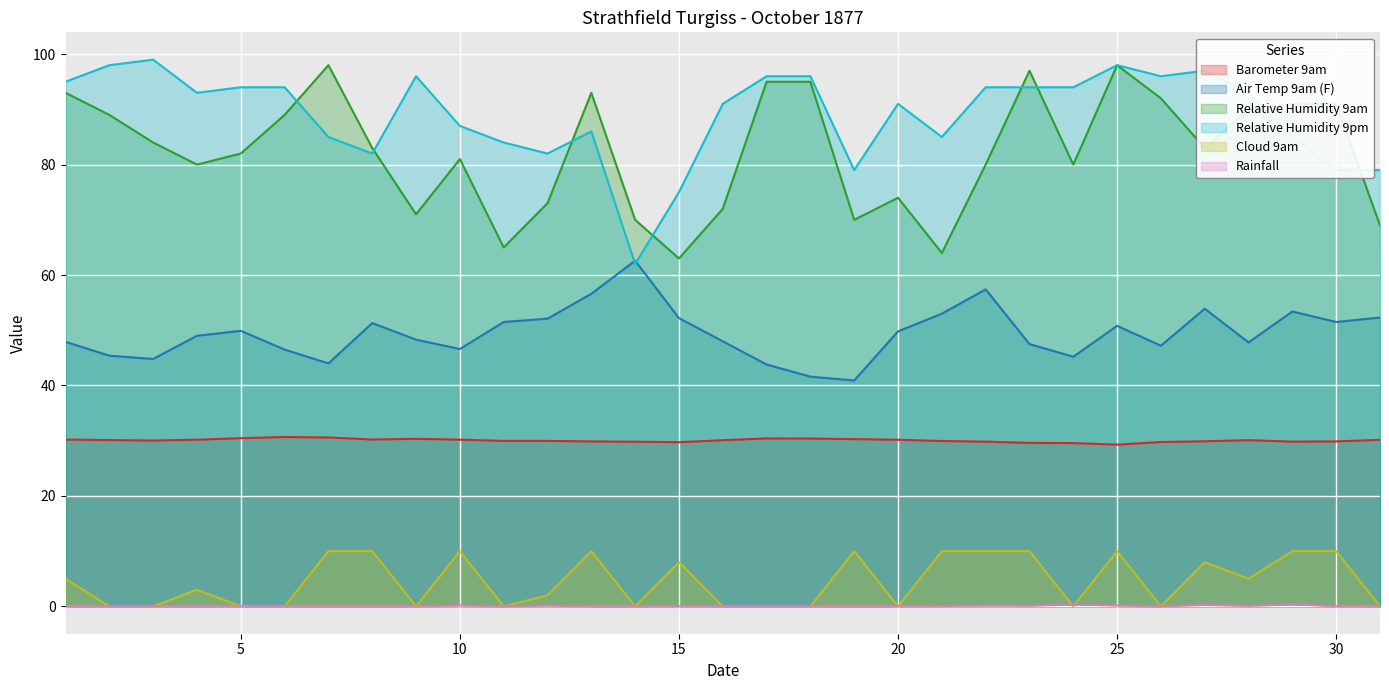

True or false: Relative Humidity 9am and Cloud 9am cross at least once.

False